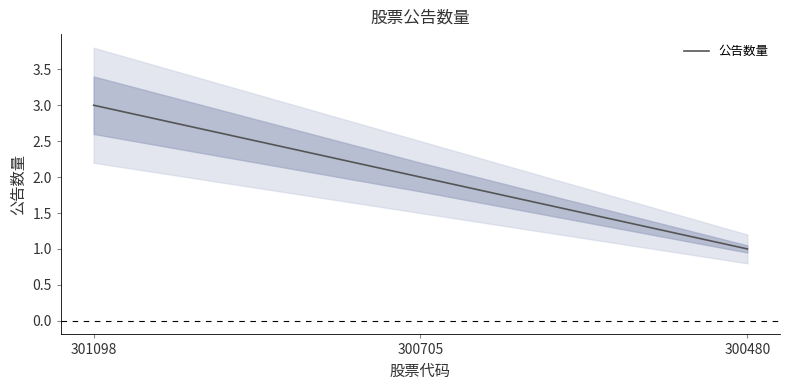

Rank the categories by value from lowest to highest.

300480, 300705, 301098